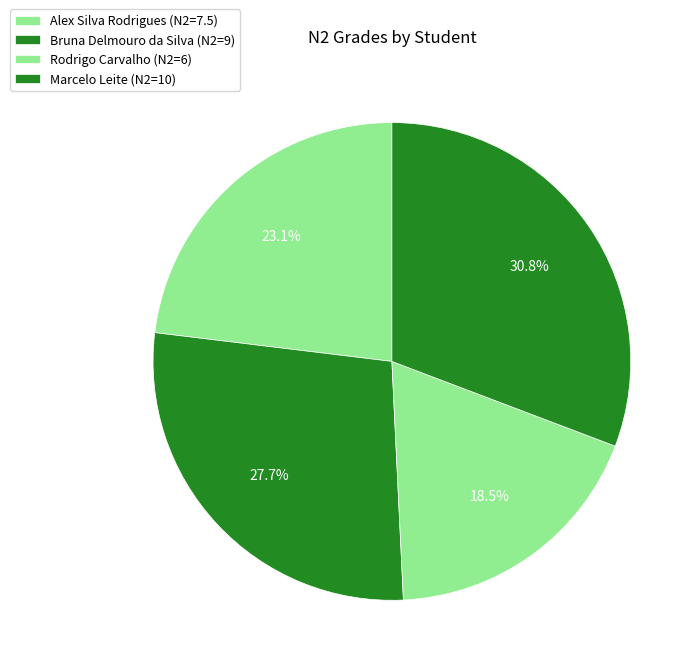

What is the change in value from Alex Silva Rodrigues to Bruna Delmouro da Silva?

+1.5